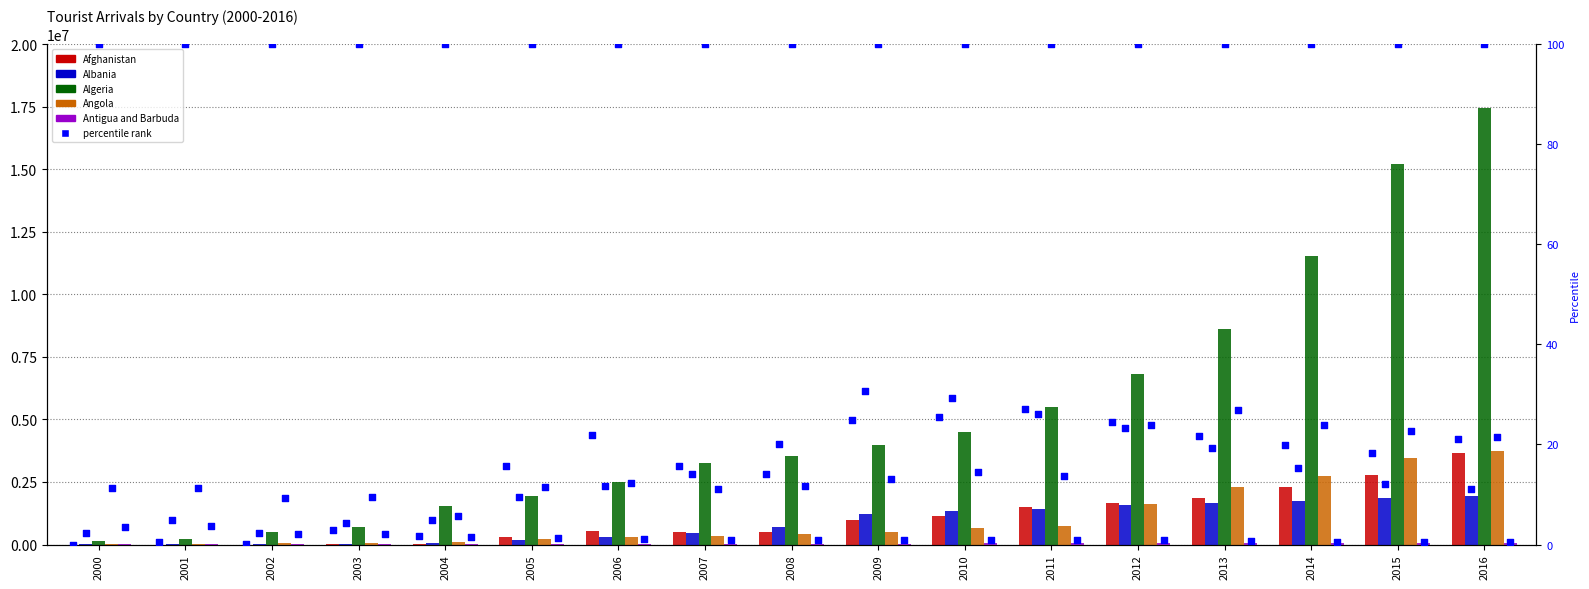

Which series has the widest spread of Y values?

Algeria